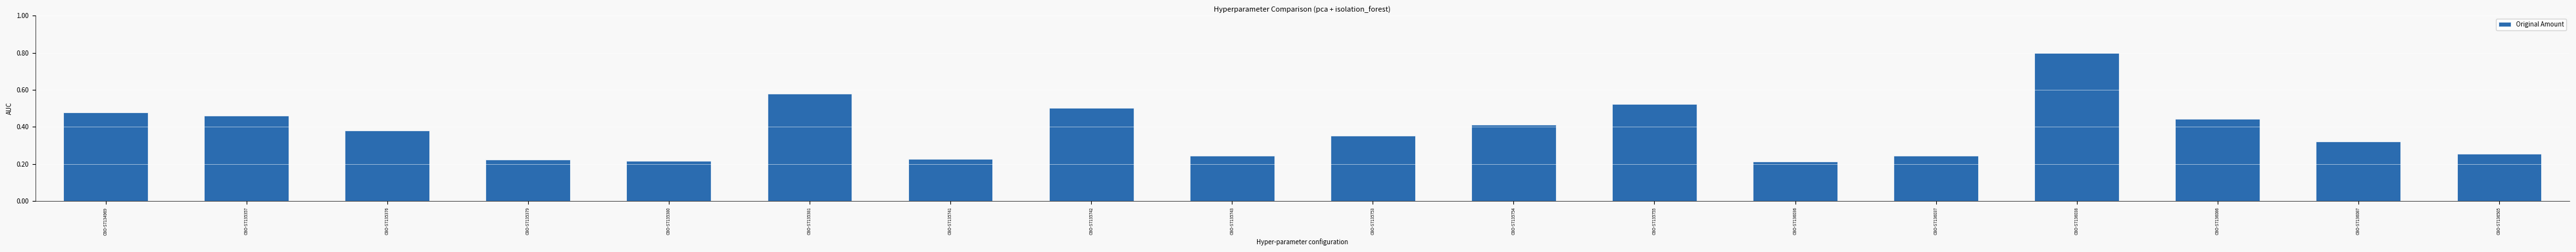

What is the sum of all values?

6.9